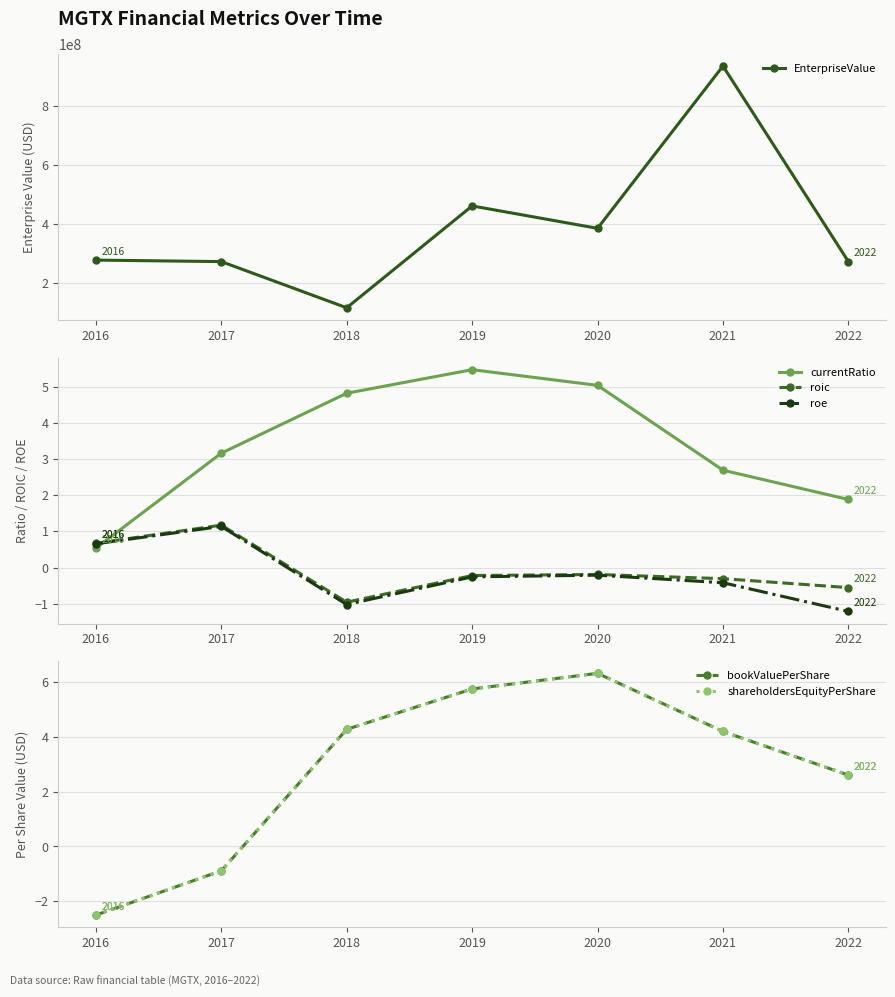

The bookValuePerShare series shows 6.1 at 2018. True or false?

False